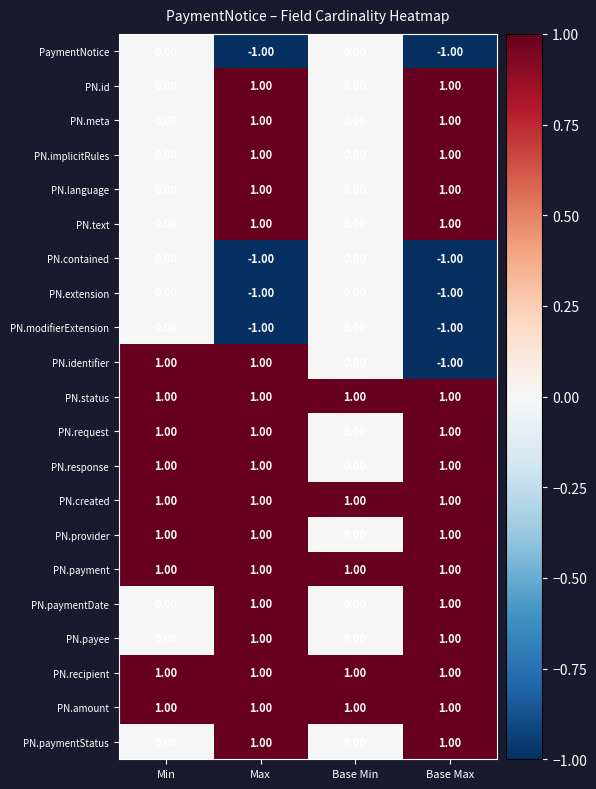

What is the total value across all series at Min?

9